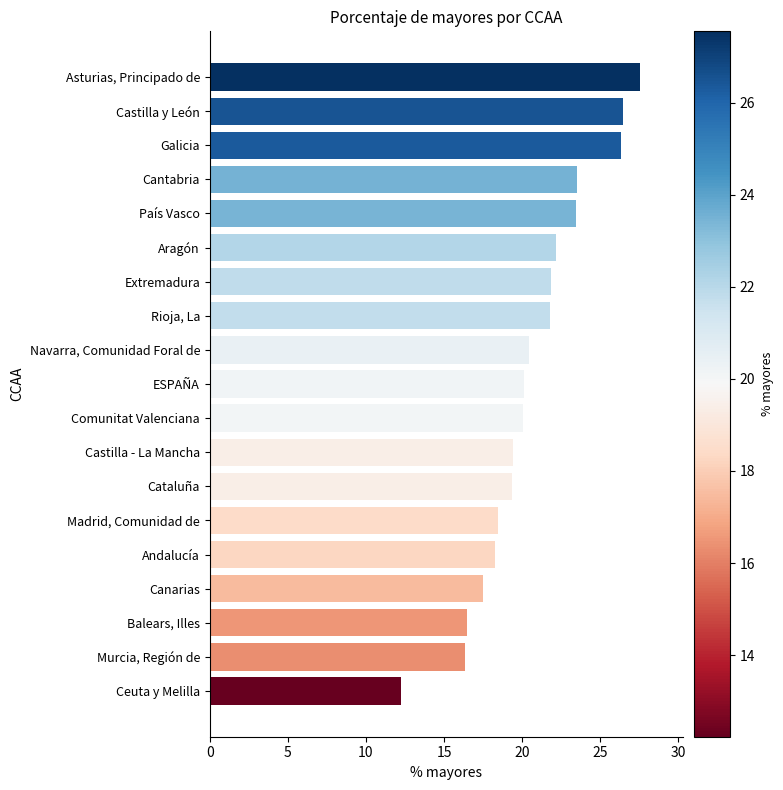

How many distinct data groups are displayed?

1